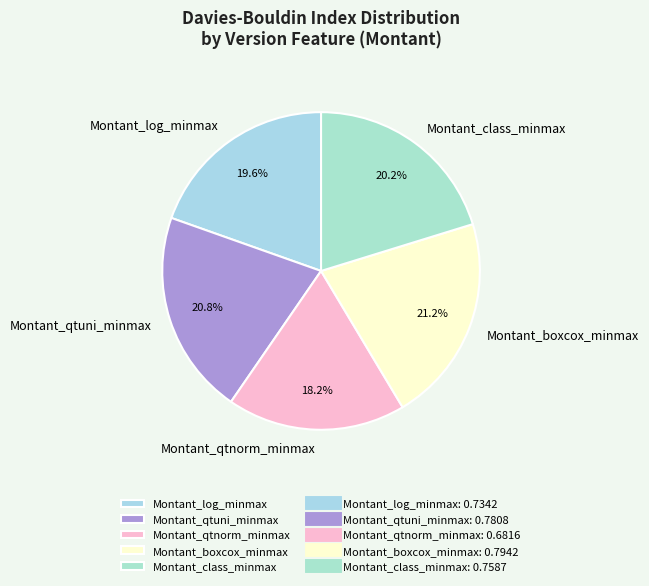

Is there a majority slice in this chart?

No